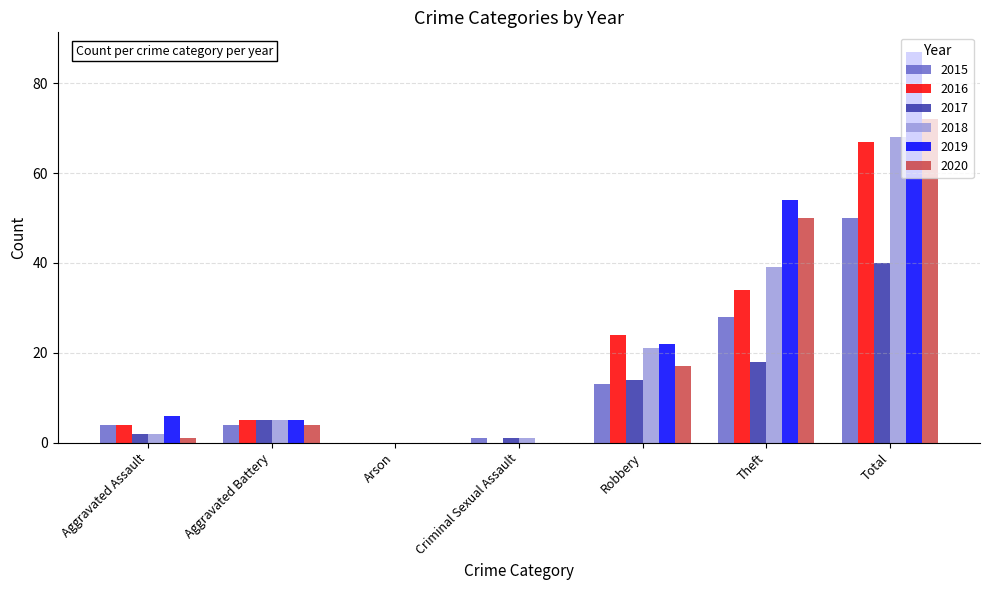

Which series changed the most between Aggravated Battery and Robbery?

2016